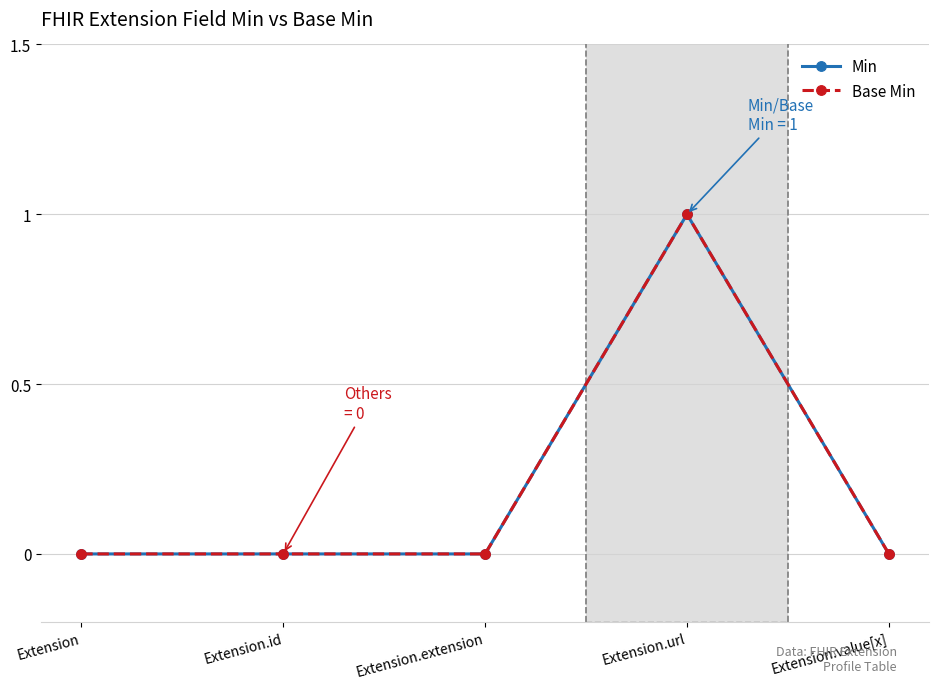

Is this an area chart (filled region under the line)?

No